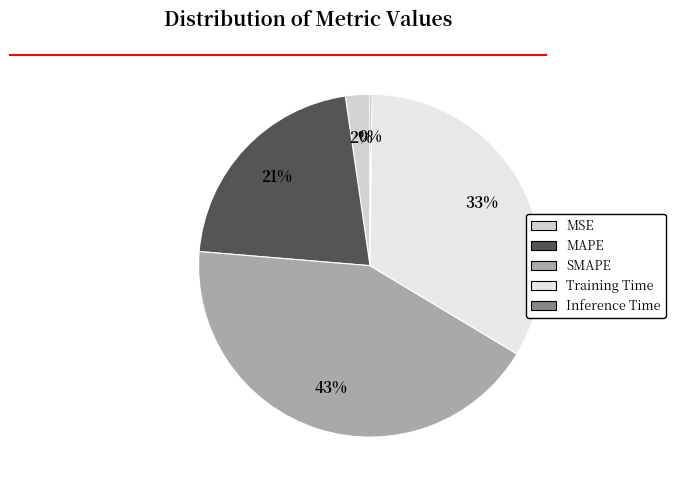

What is the change in value from Training Time to Inference Time?

-1.6